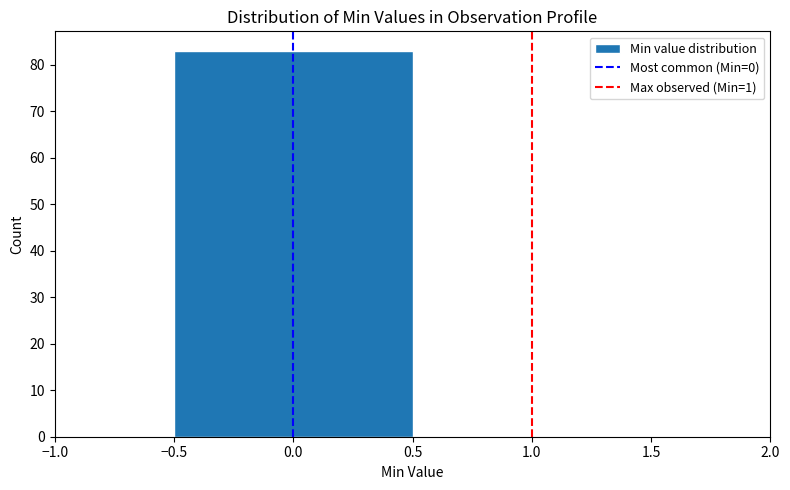

Reading left to right, list every bar in this chart as the range it spans on the x-axis followed by its height. The values are not printed on the chart, so give them approximately, as read against the axis.

-0.5 to 0.5: 83
0.5 to 1.5: 0